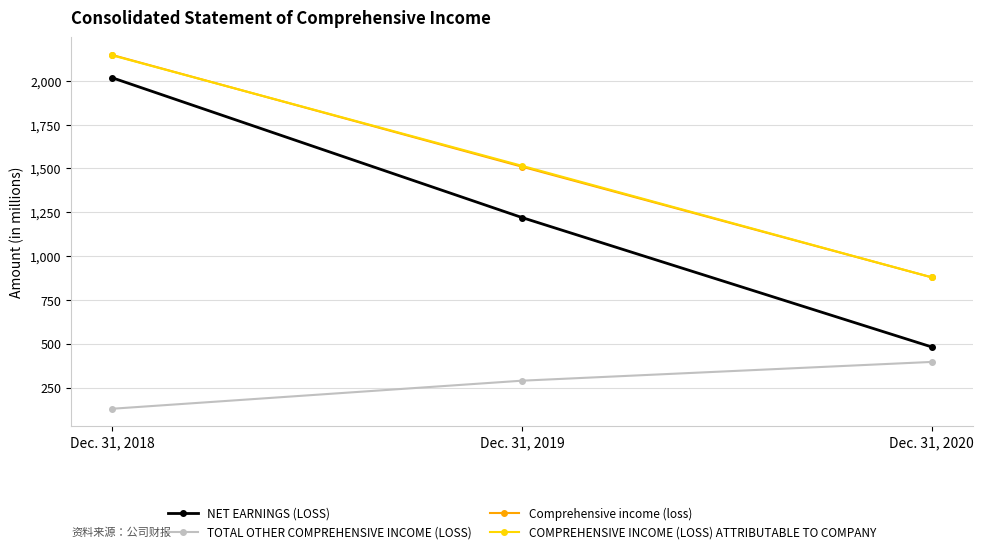

Which series has the widest spread of values?

NET EARNINGS (LOSS)